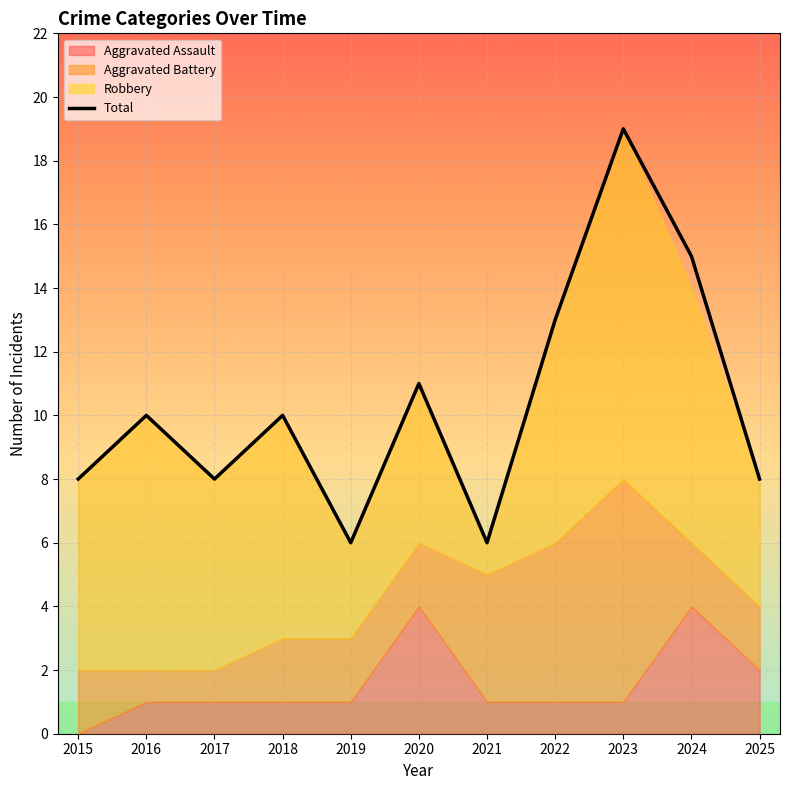

Where is the first local minimum?

2017